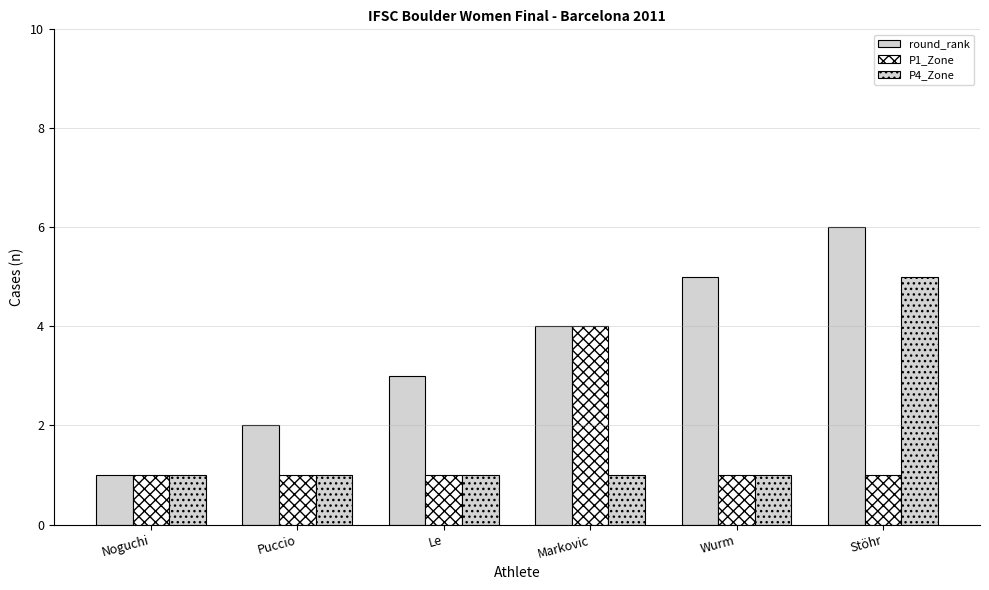

What is the difference between the second highest and second lowest values in the round_rank series?

3